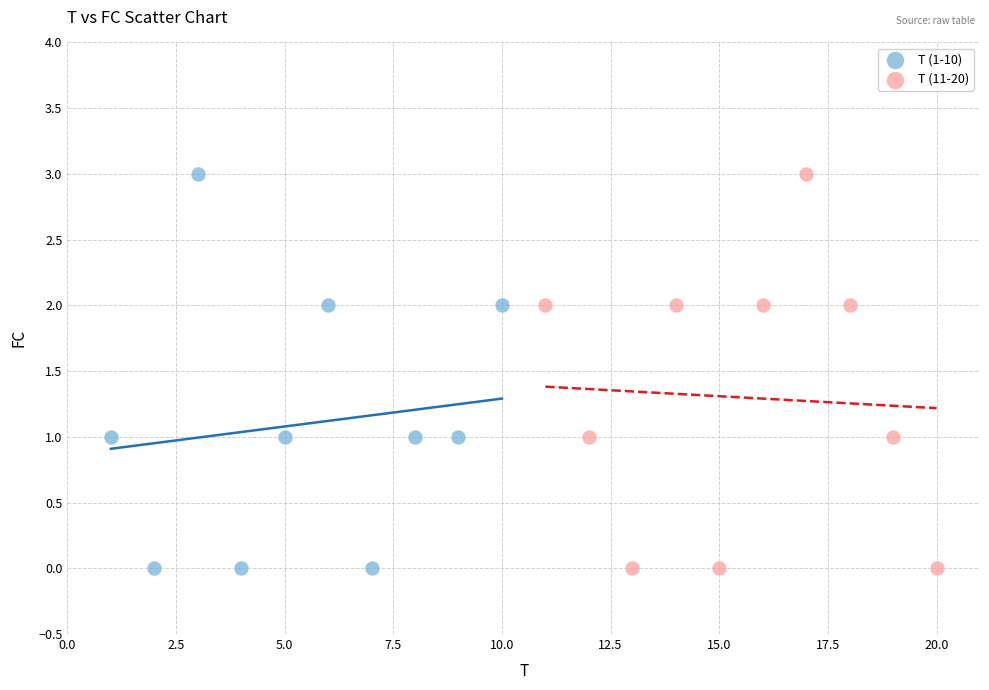

What are all the series names shown in the legend?

T (1-10), T (11-20)